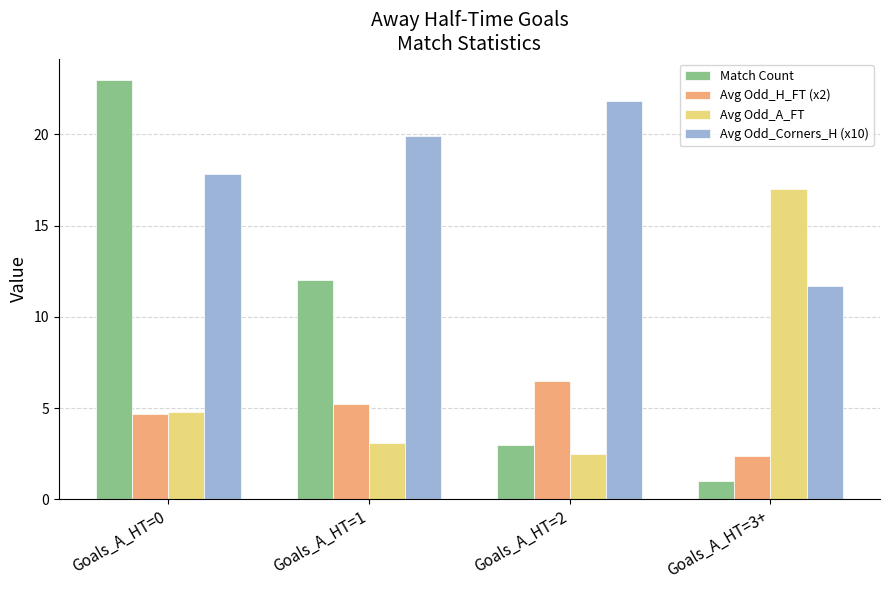

What is the label of the 4th bar from the left?

Goals_A_HT=3+